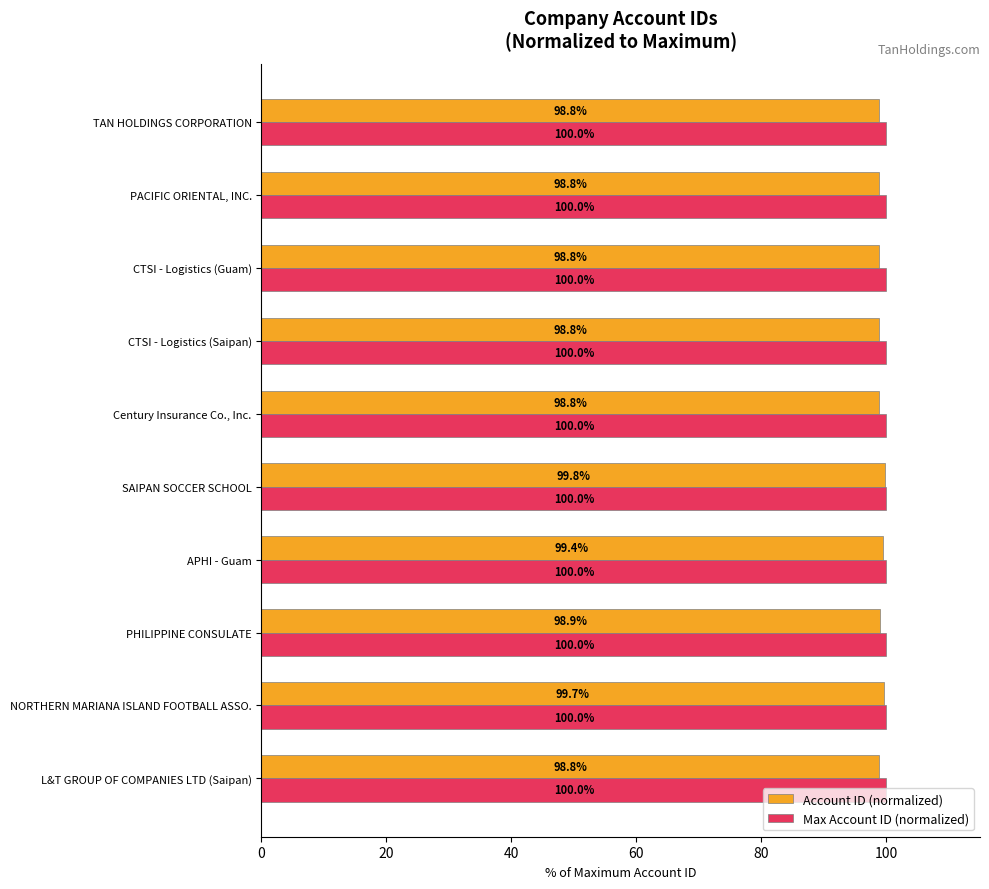

What is the minimum value for Max Account ID (normalized)?

100.0